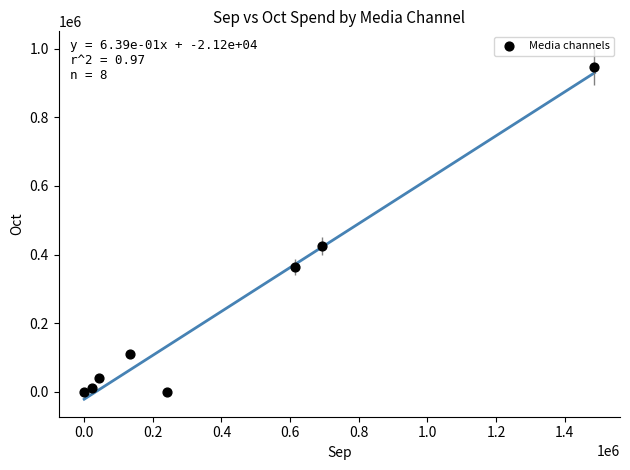

What is the range of Y values (max minus min)?

946806.5